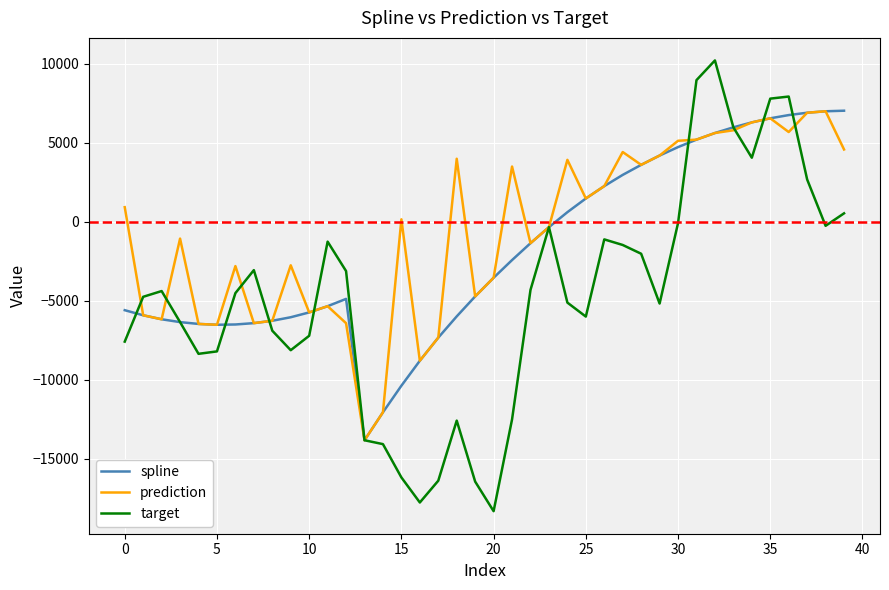

Does the chart have visible grid lines?

Yes